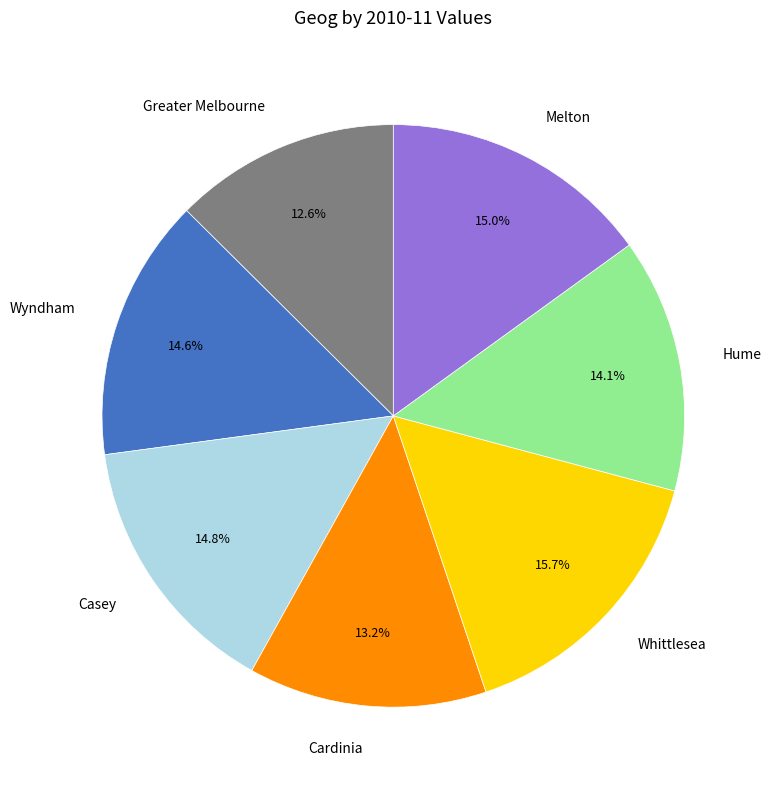

Which slice is the largest?

Whittlesea